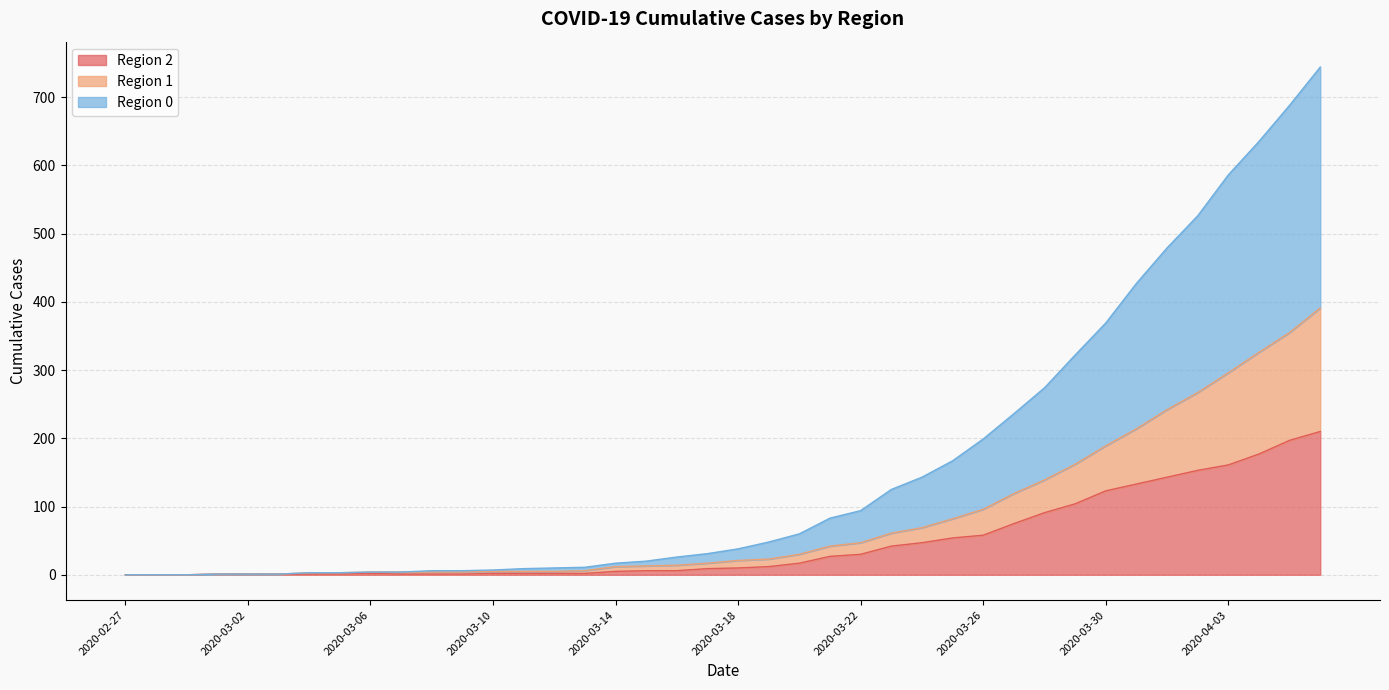

True or false: 2 has a value of 52 at 2020-03-30.

False